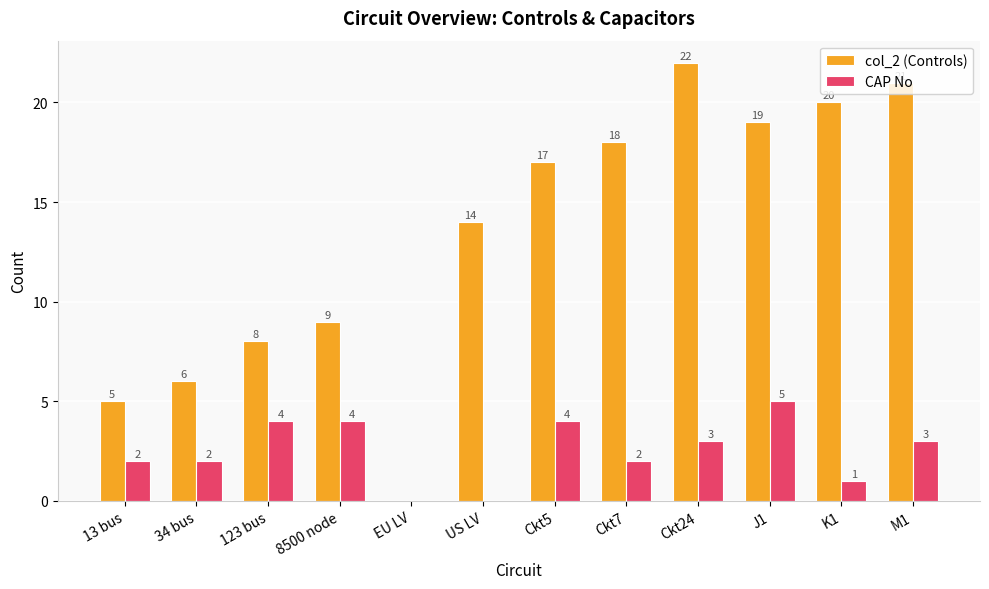

True or false: CAP No has a value of 3 at 13 bus.

False